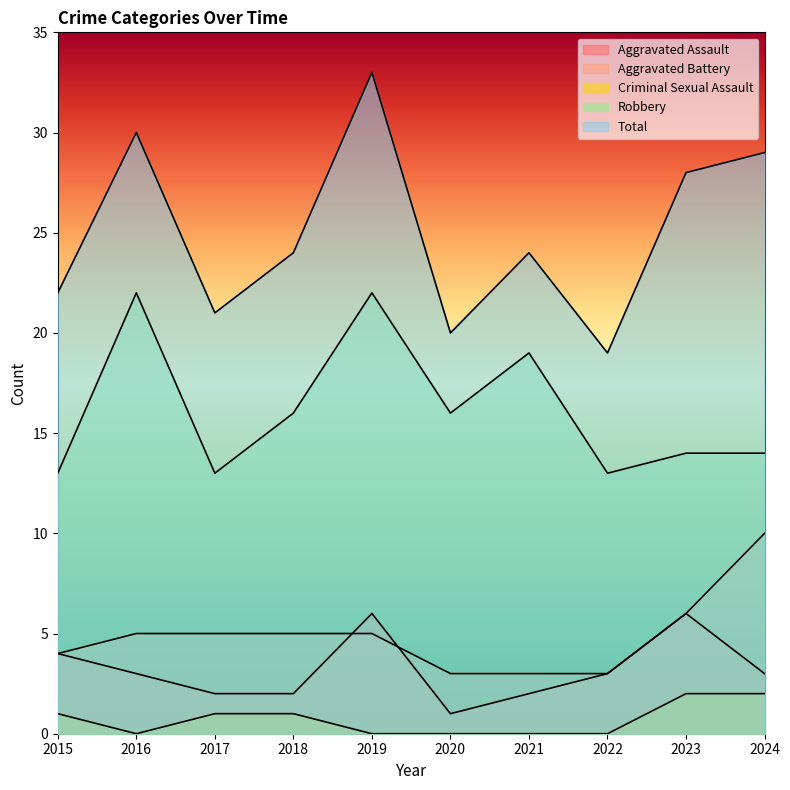

Where does the Robbery series first go above 16?

2016